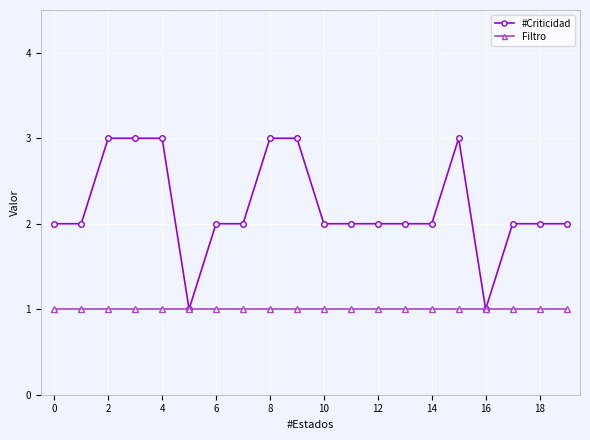

List the series in order of their overall mean, lowest first.

Filtro, #Criticidad